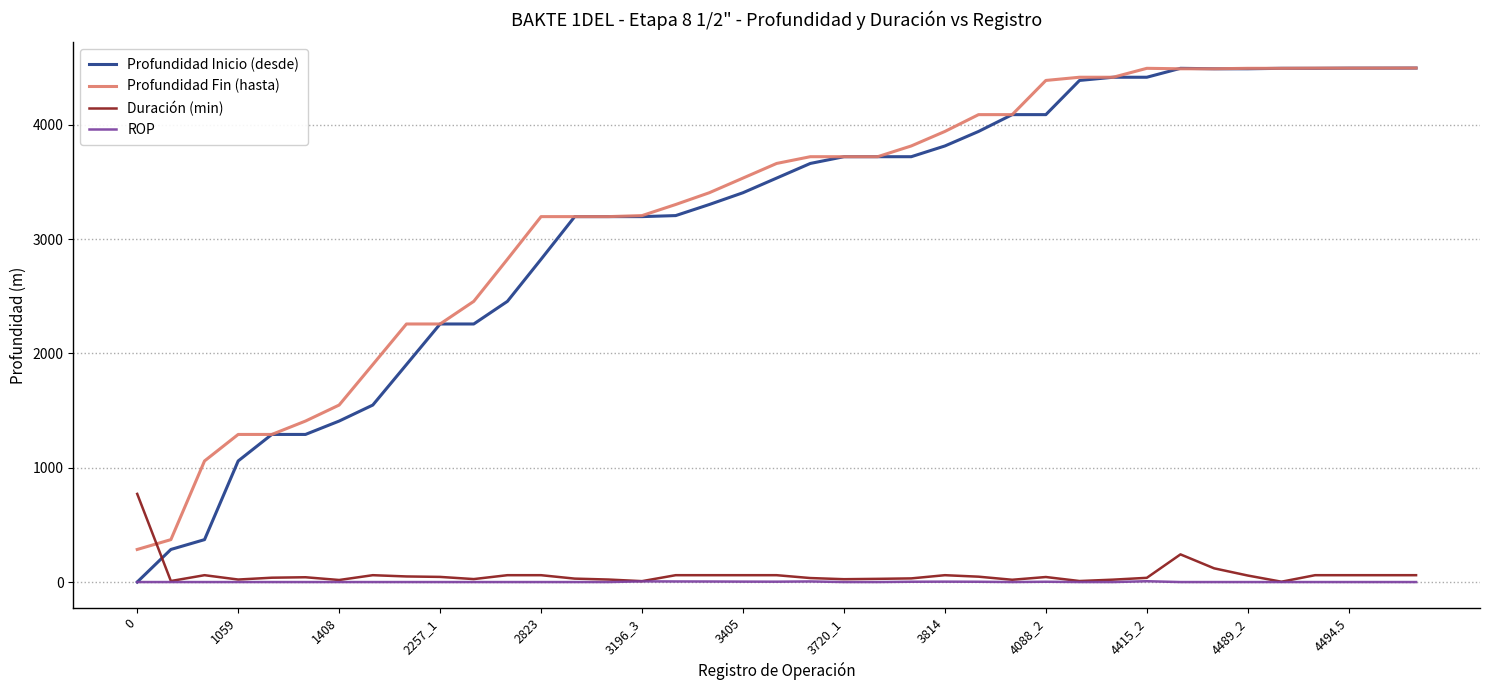

What is the greatest value displayed?

4495.6